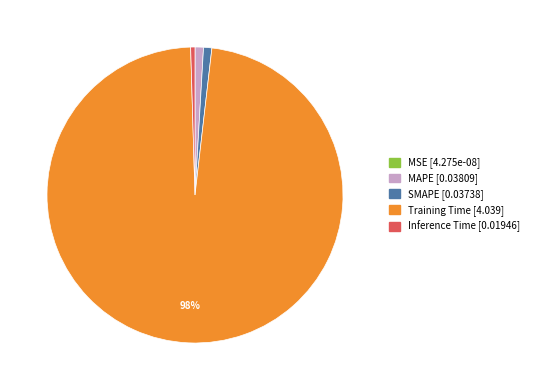

Which slice is the largest?

Training Time